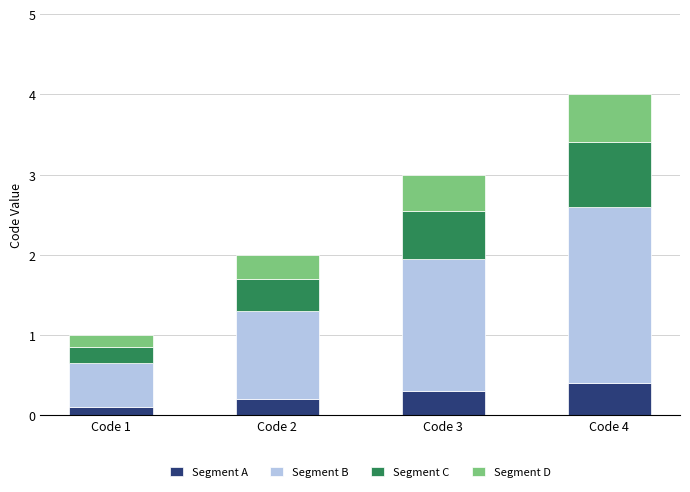

At which category is the sum across all series the highest?

Code 4